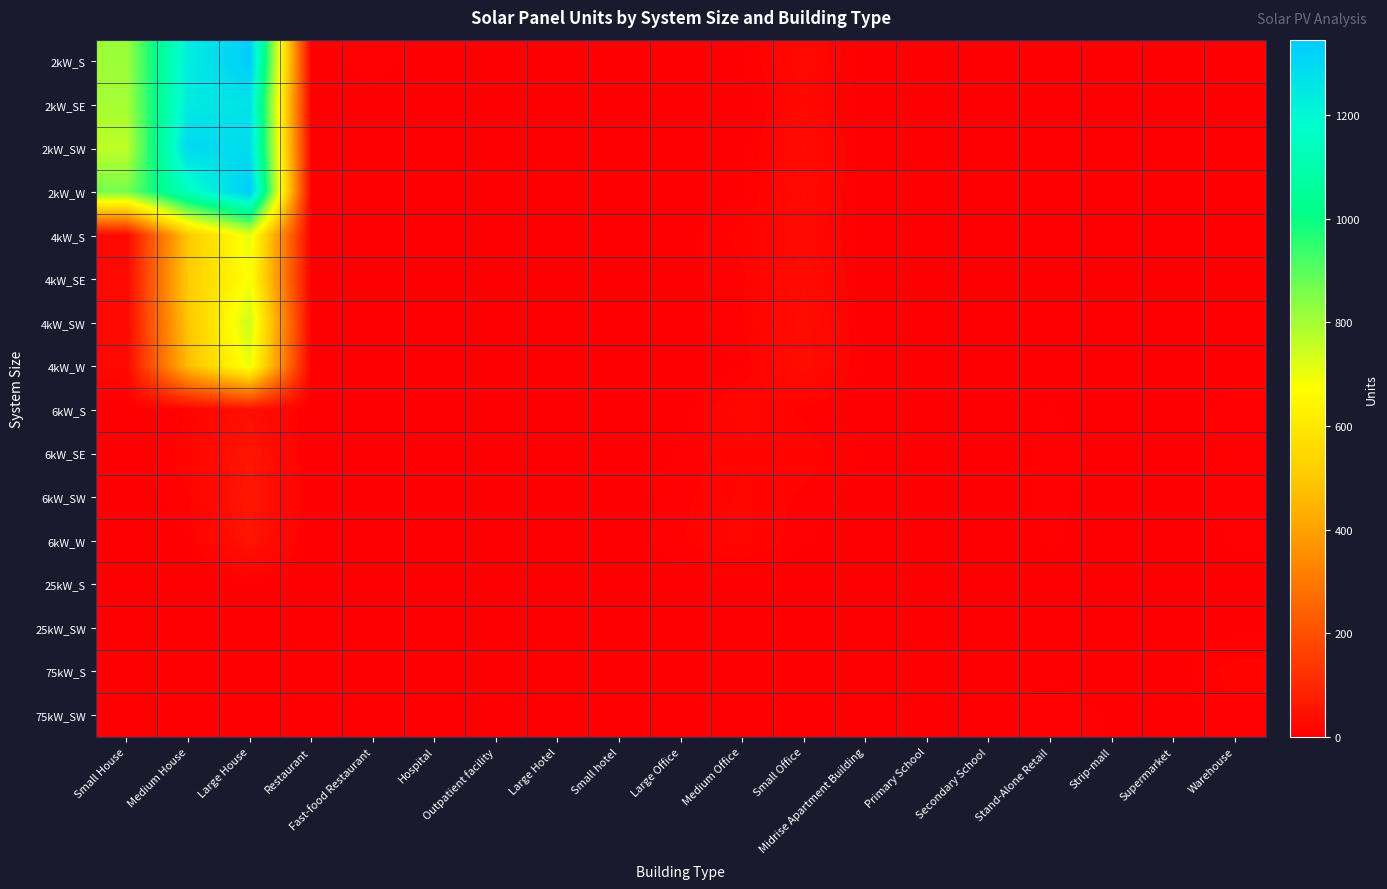

Which has a higher value, Small House or Stand-Alone Retail?

Small House